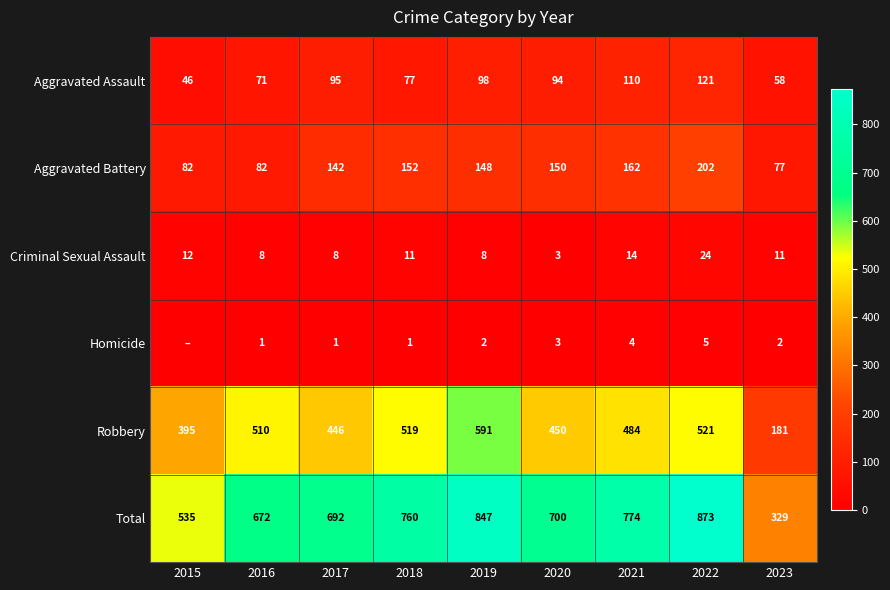

How many data points in Criminal Sexual Assault are less than 11?

4